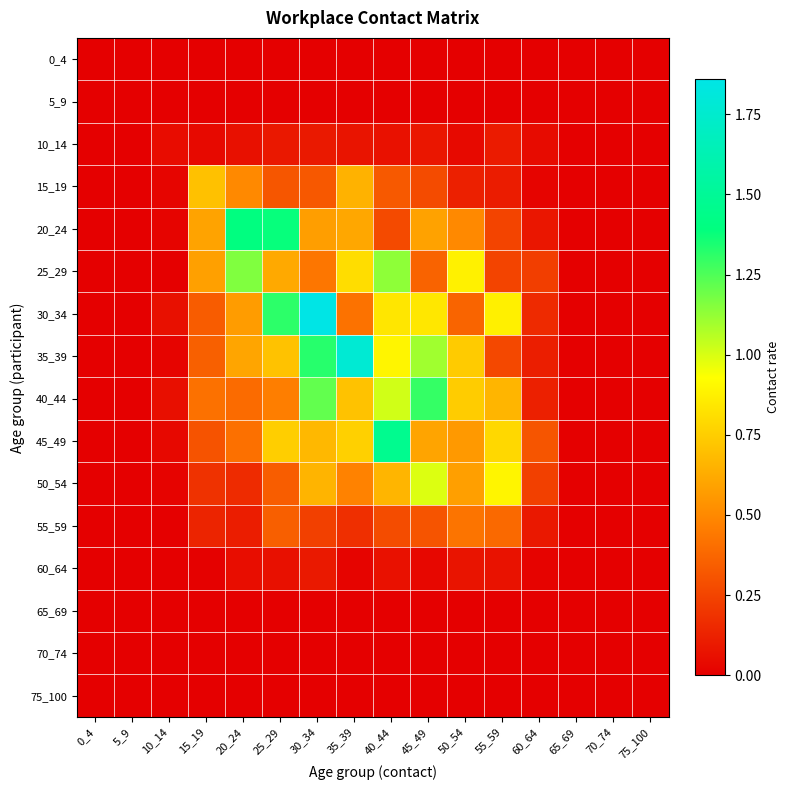

At how many categories does at least one series exceed 1?

6